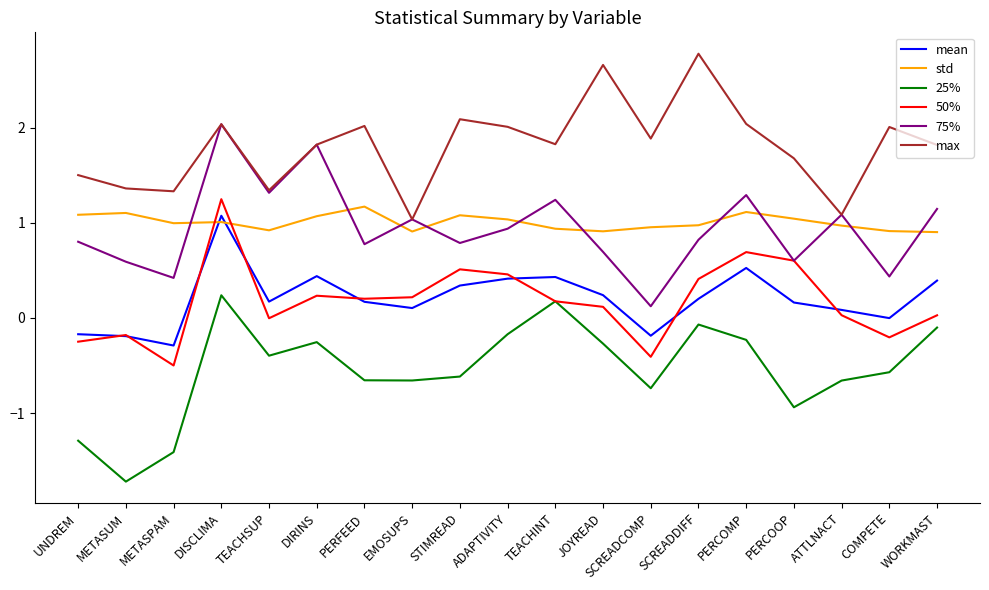

Which series has the largest total across all categories?

max